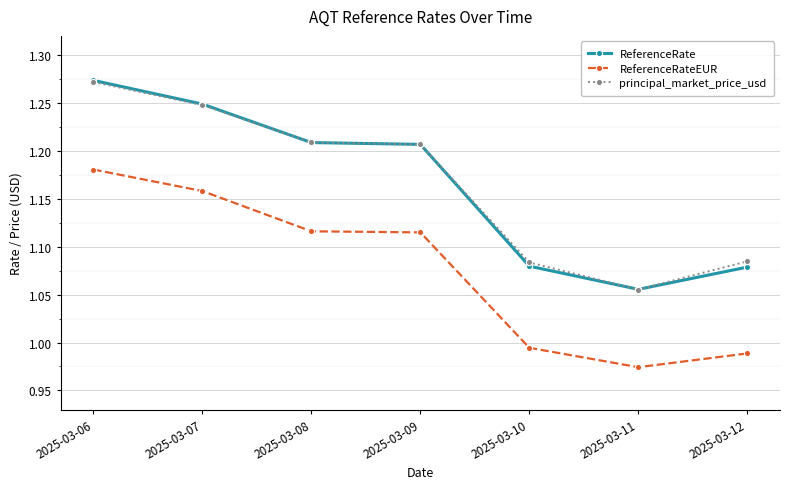

At how many categories does at least one series exceed 0?

7